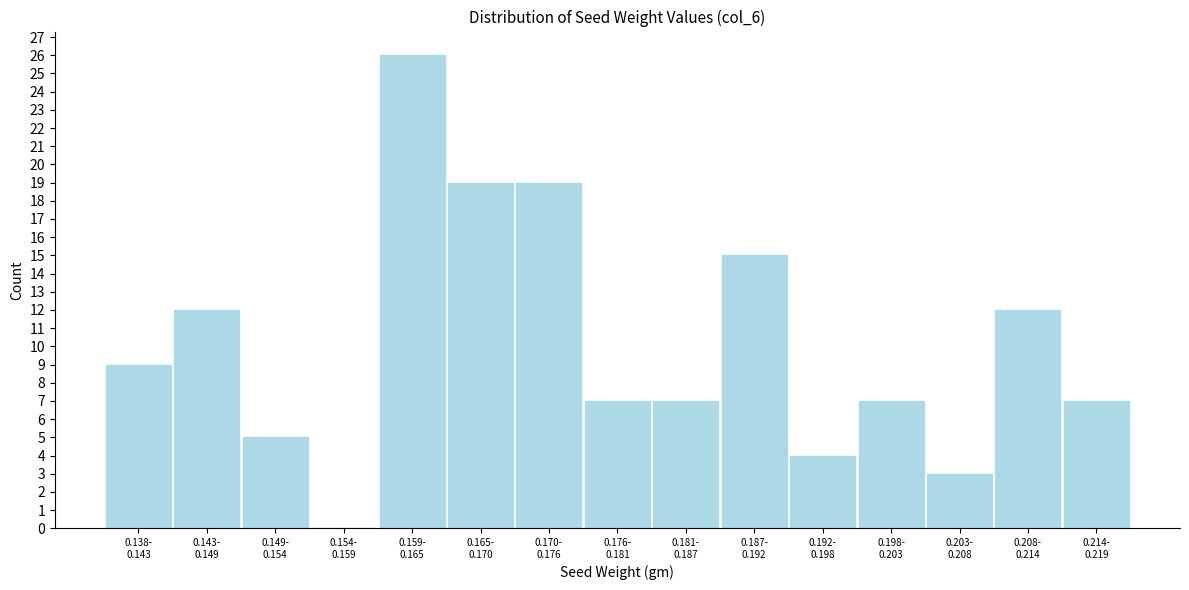

What is the sum of all values?

152